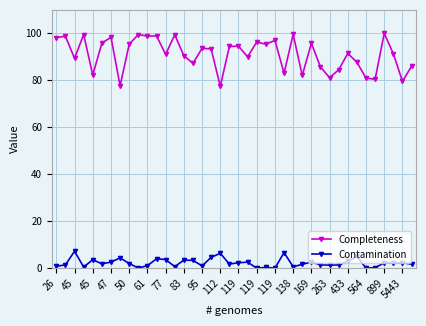

Which series has the largest total across all categories?

Completeness